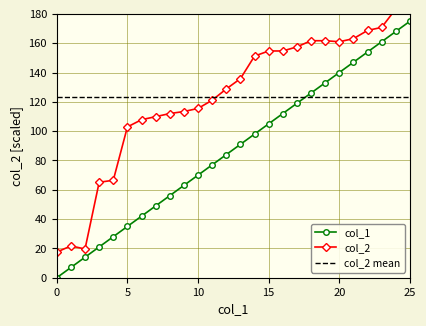

Between 1 and 24, which is larger?

24